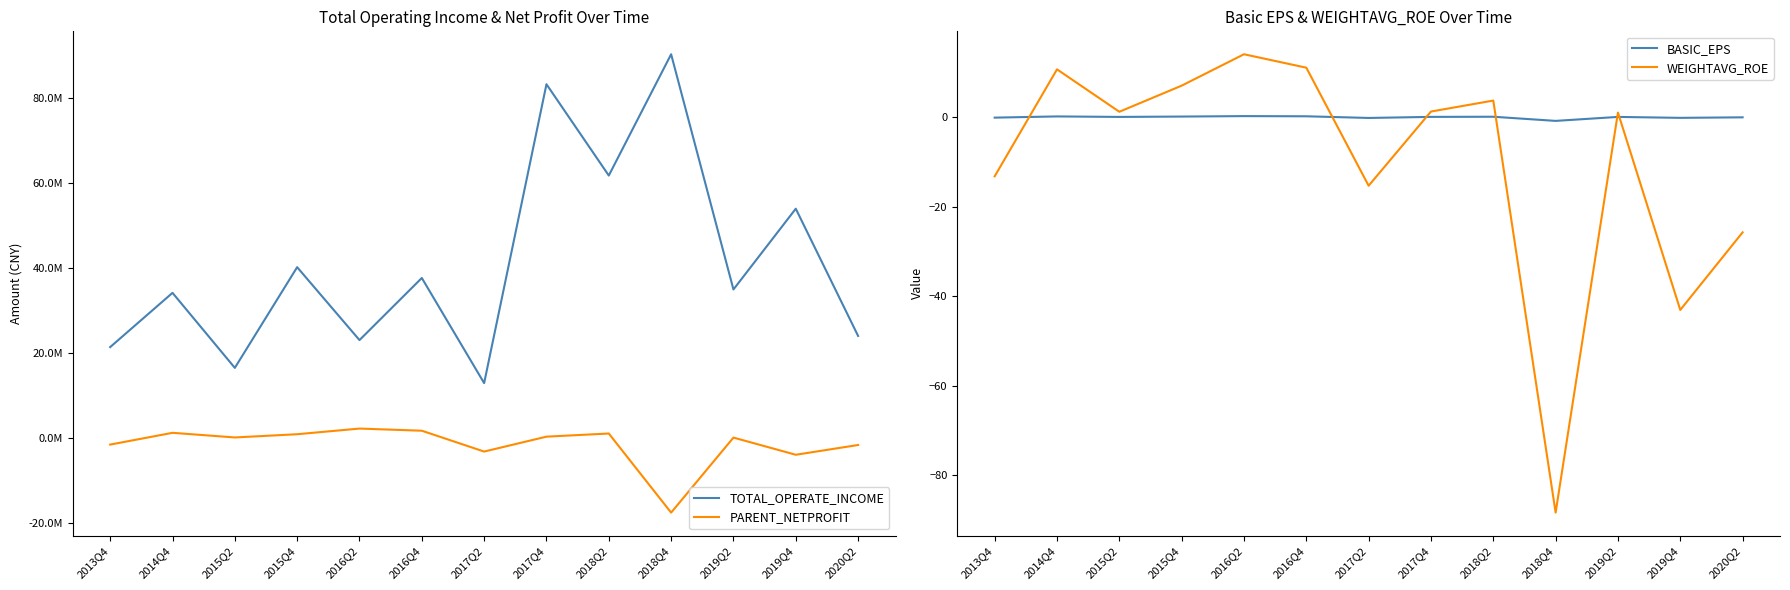

How many values in the BASIC_EPS series exceed 0?

8